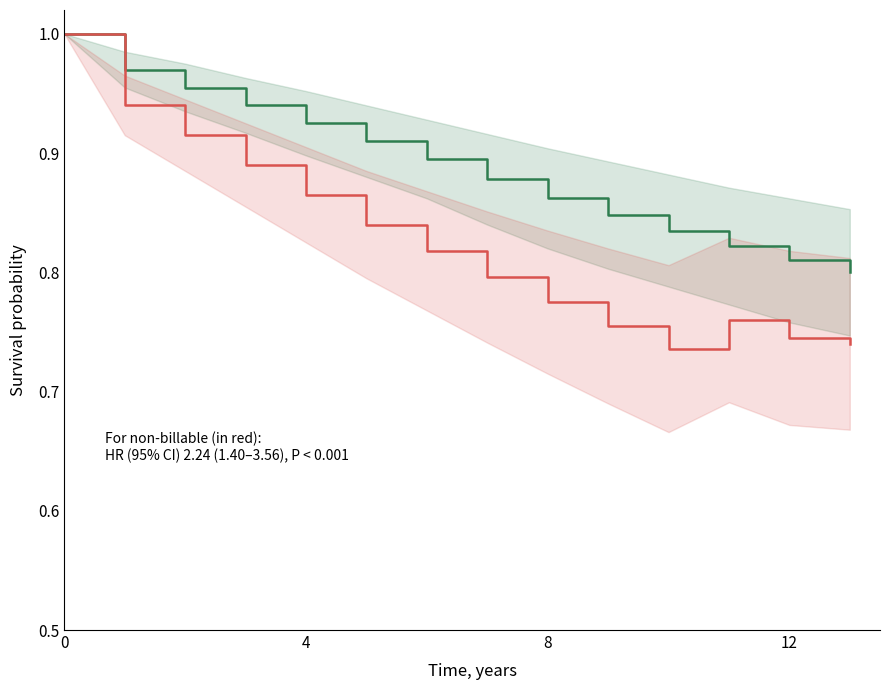

Reading left to right, what are all the values shown in this chart?

Billable hours (AR): 1.0	1.0	1.0	0.9	0.9	0.9	0.9	0.9	0.9	0.8	0.8	0.8	0.8	0.8
Non-billable hours (AR): 1.0	0.9	0.9	0.9	0.9	0.8	0.8	0.8	0.8	0.8	0.7	0.8	0.7	0.7